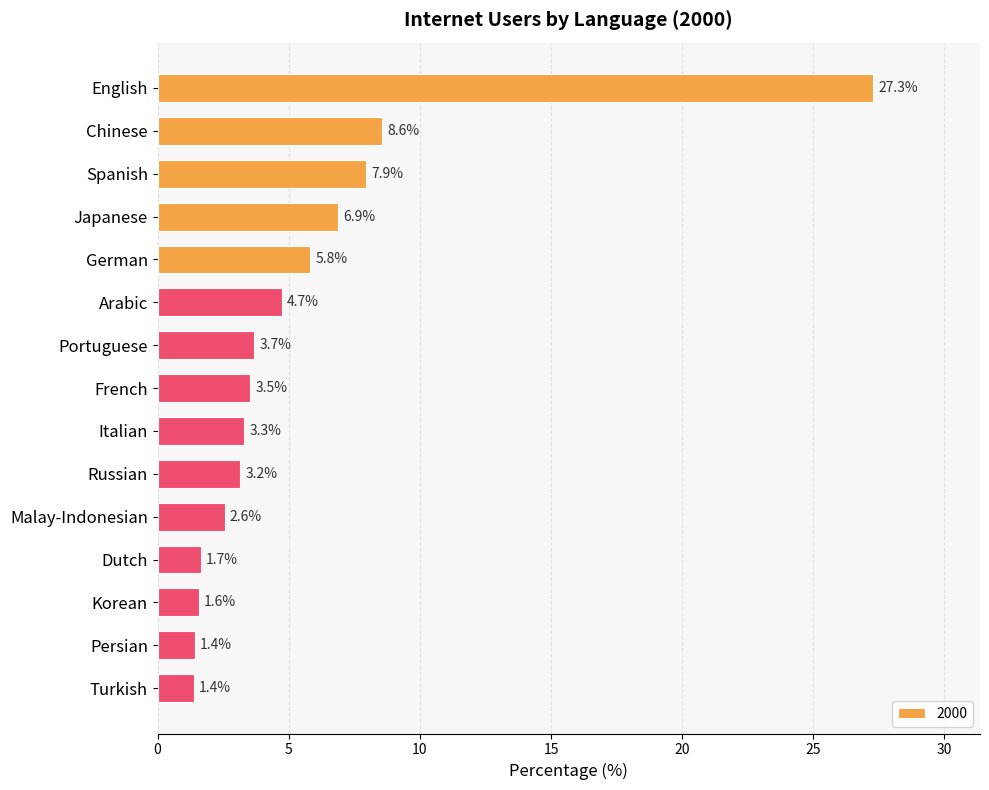

Which category has the highest value across all series?

English